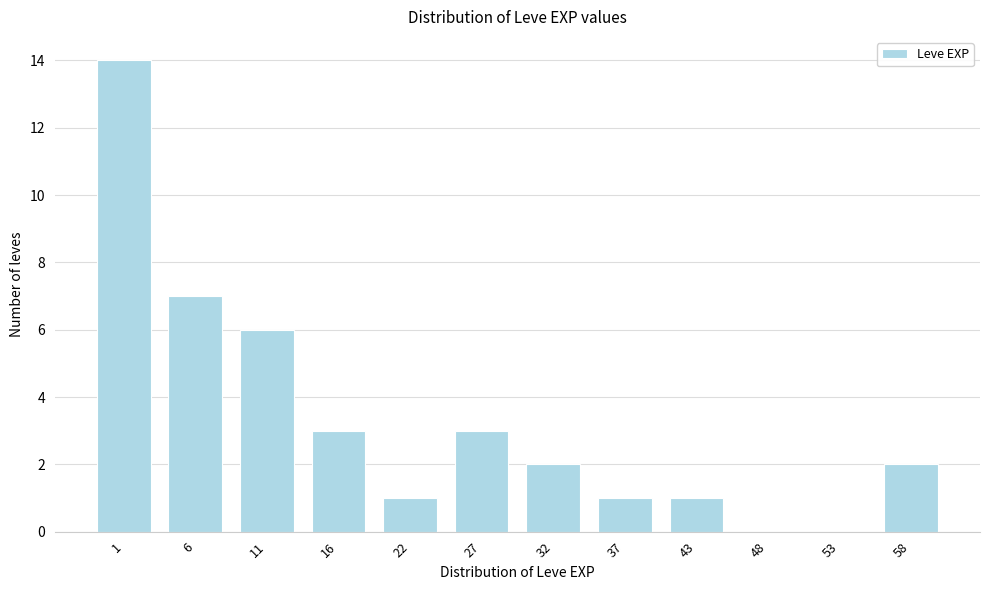

Reading left to right, transcribe all the data shown in this chart.

1=14	6=7	11=6	16=3	22=1	27=3	32=2	37=1	43=1	48=0	53=0	58=2